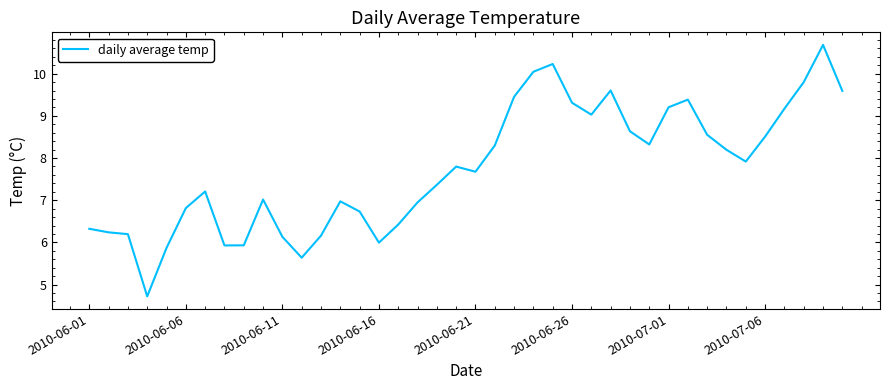

What is the maximum value shown in the chart?

10.7